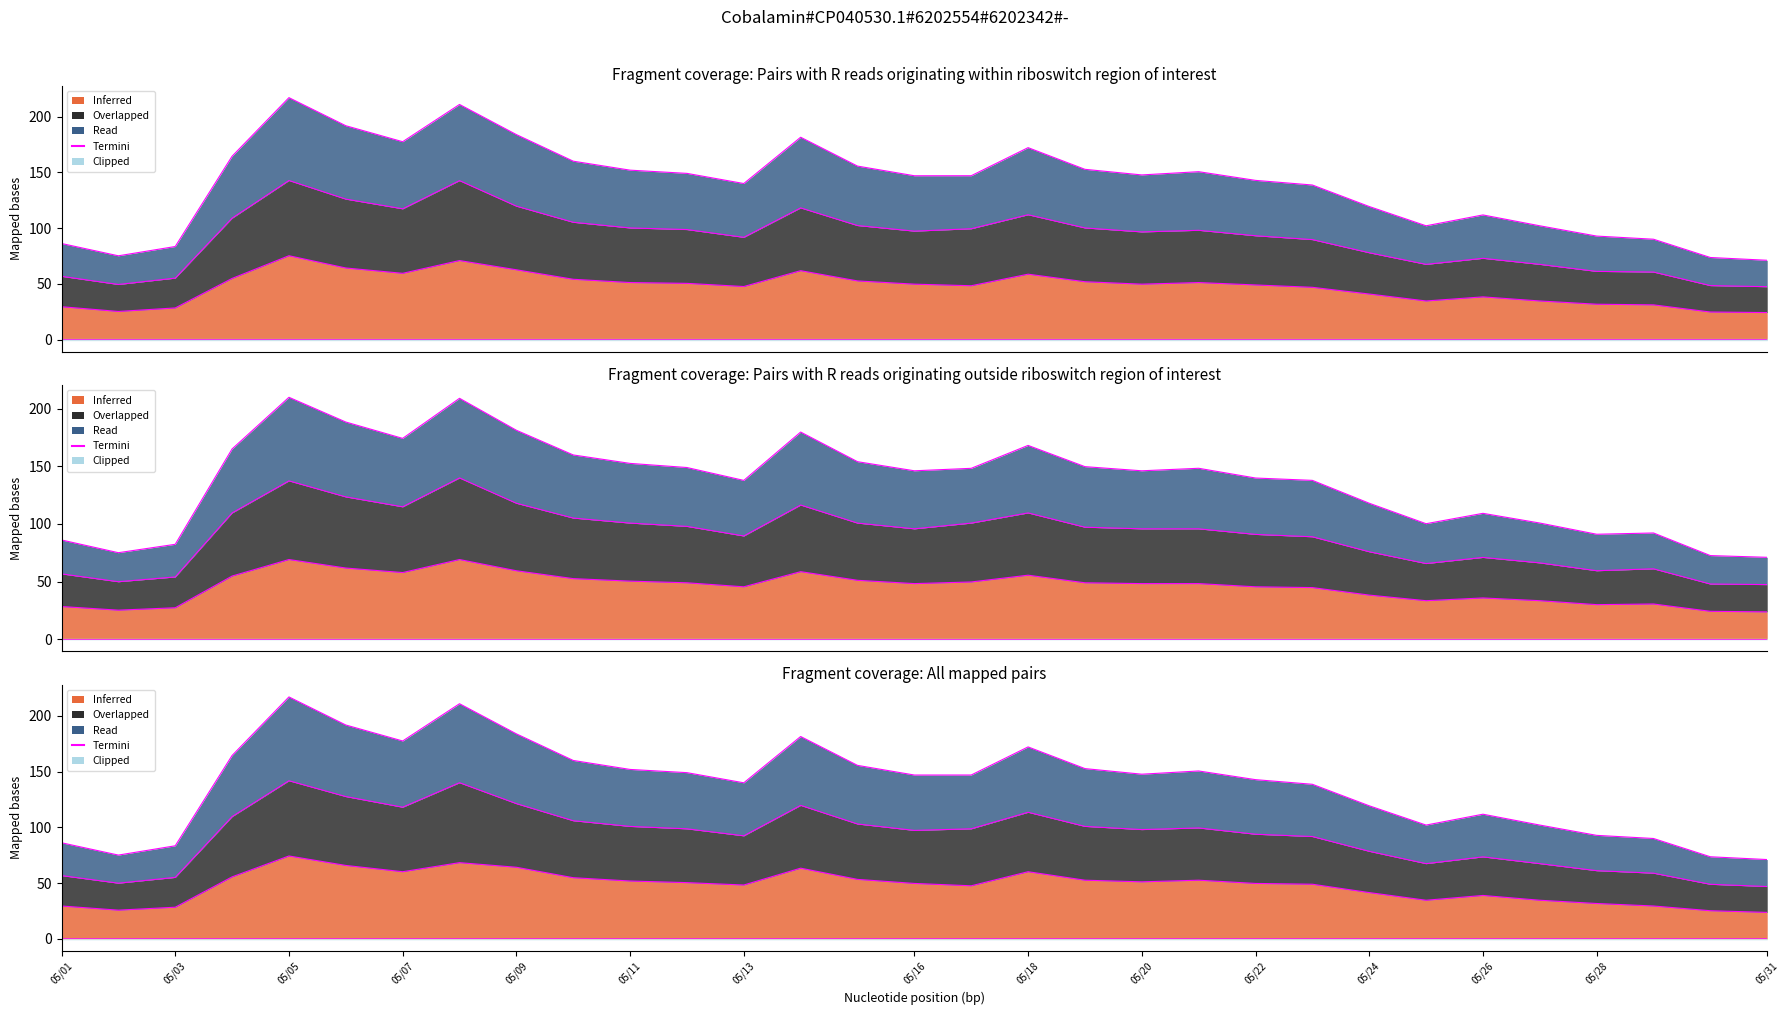

Where is col_2 nearest to the value 49?

05/22